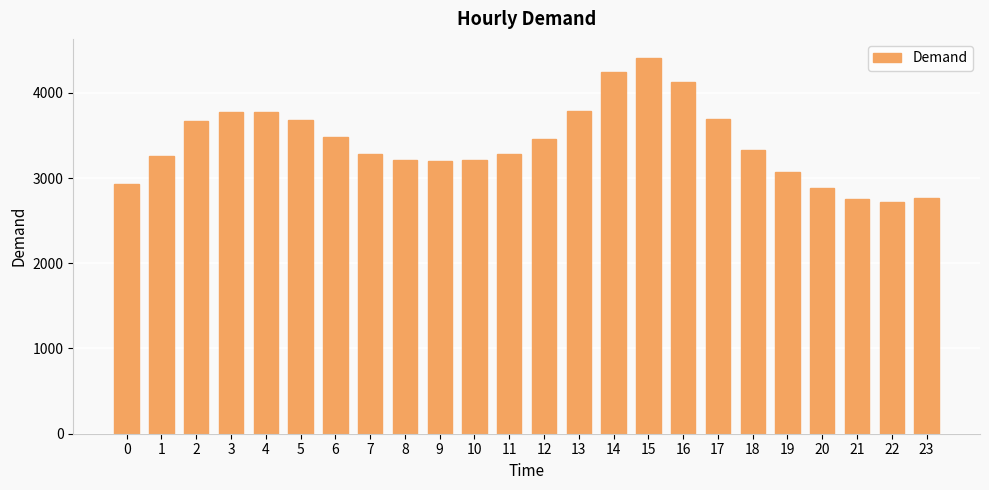

What is the sum of all values?

81996